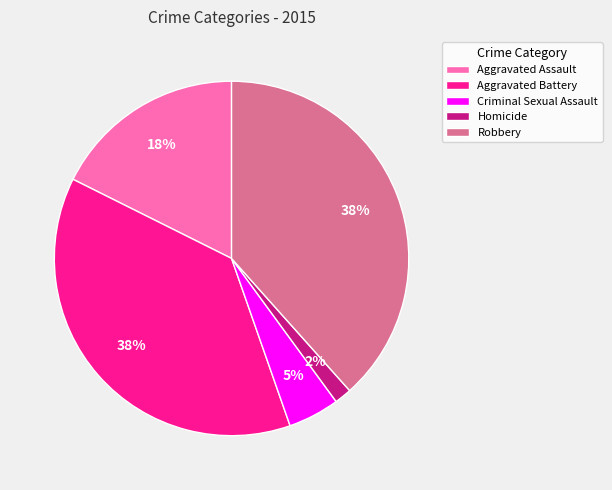

Is Criminal Sexual Assault the majority of the pie?

No